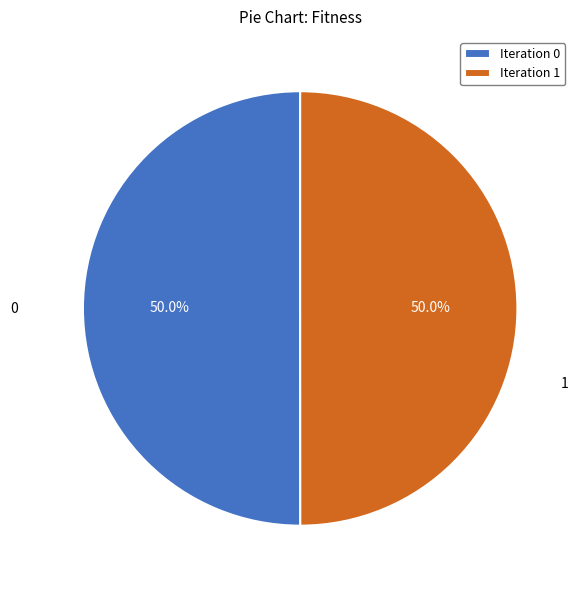

What is the ratio of the value at 0 to the value at 1?

1.0